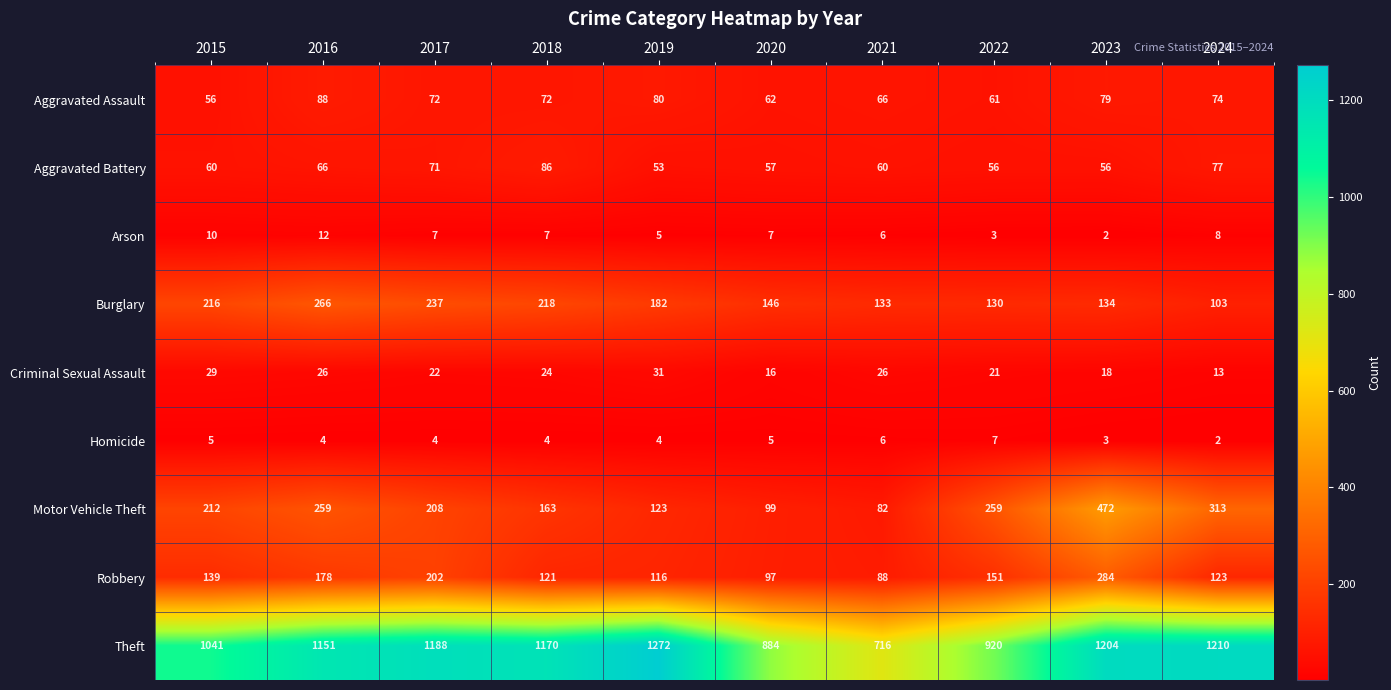

What is the average value of the Criminal Sexual Assault series?

23